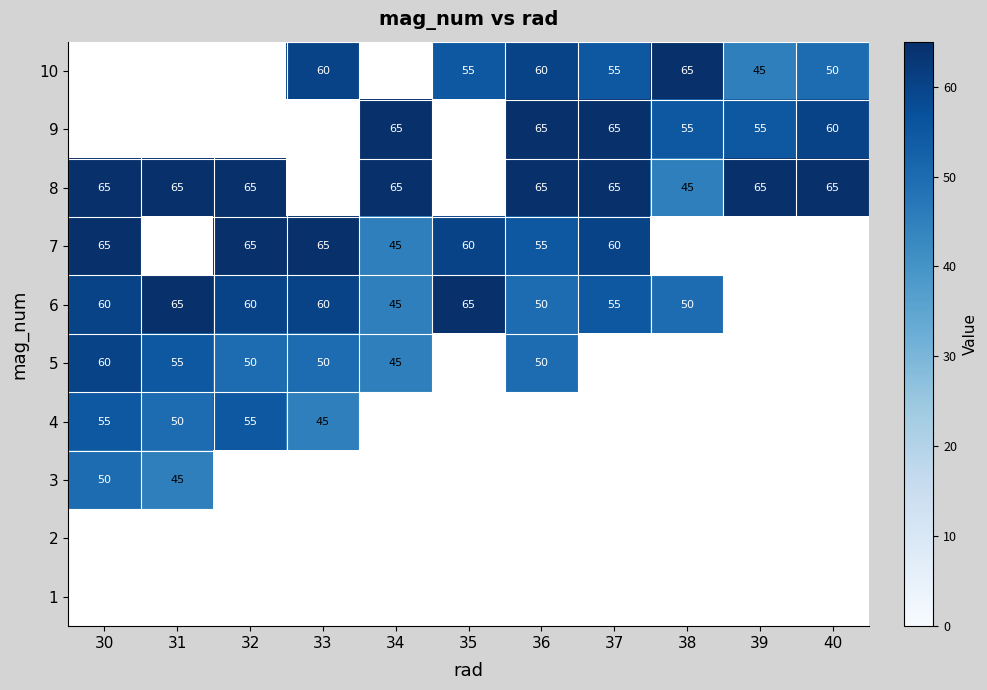

Which category has the lowest value across all series?

39